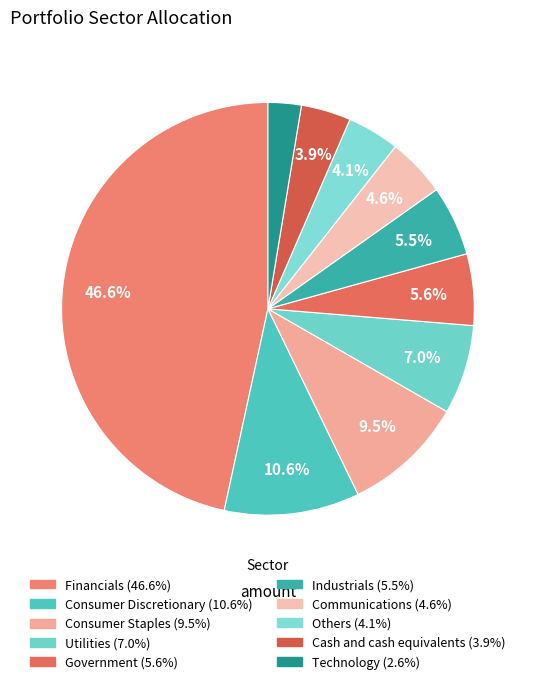

How many segments does this pie chart have?

10